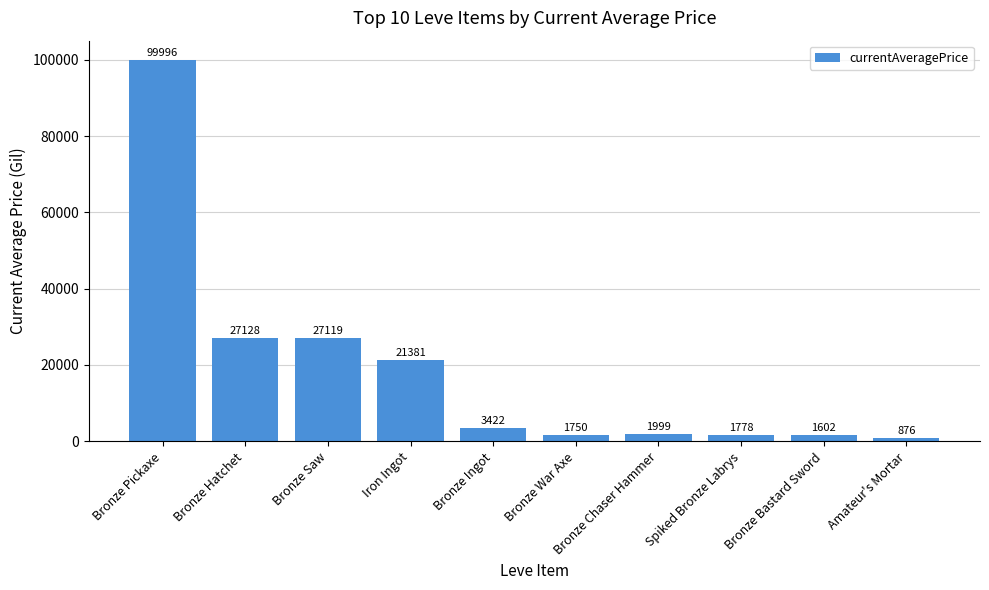

List the labels in order of value, largest first.

Bronze Pickaxe, Bronze Hatchet, Bronze Saw, Iron Ingot, Bronze Ingot, Bronze Chaser Hammer, Spiked Bronze Labrys, Bronze War Axe, Bronze Bastard Sword, Amateur's Mortar